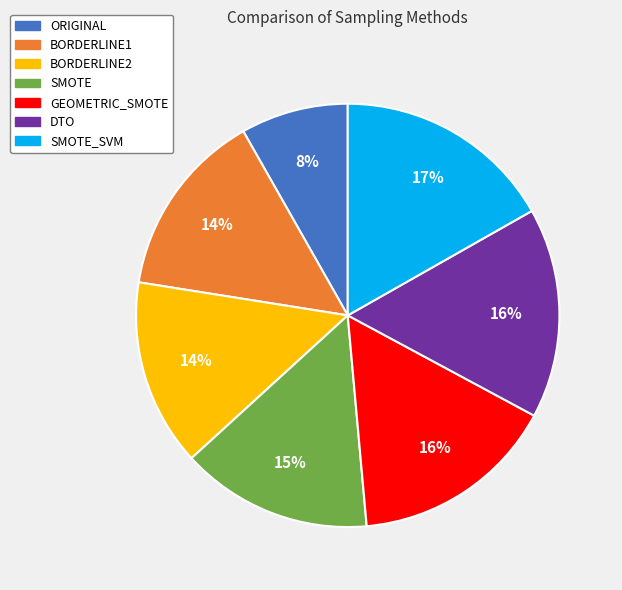

To the nearest percent, what is the combined percentage of SMOTE_SVM and BORDERLINE1?

31%